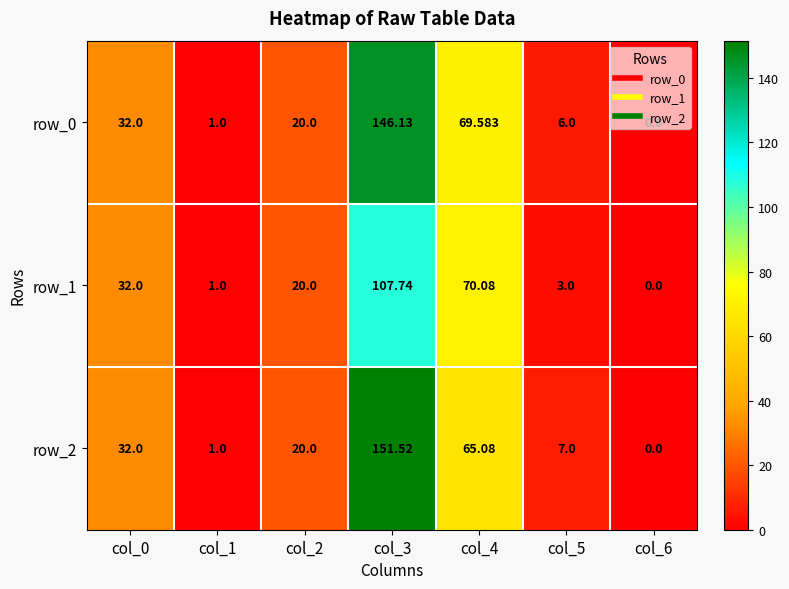

Is the value of row_1 at col_2 greater than the value of row_2 at col_6?

Yes